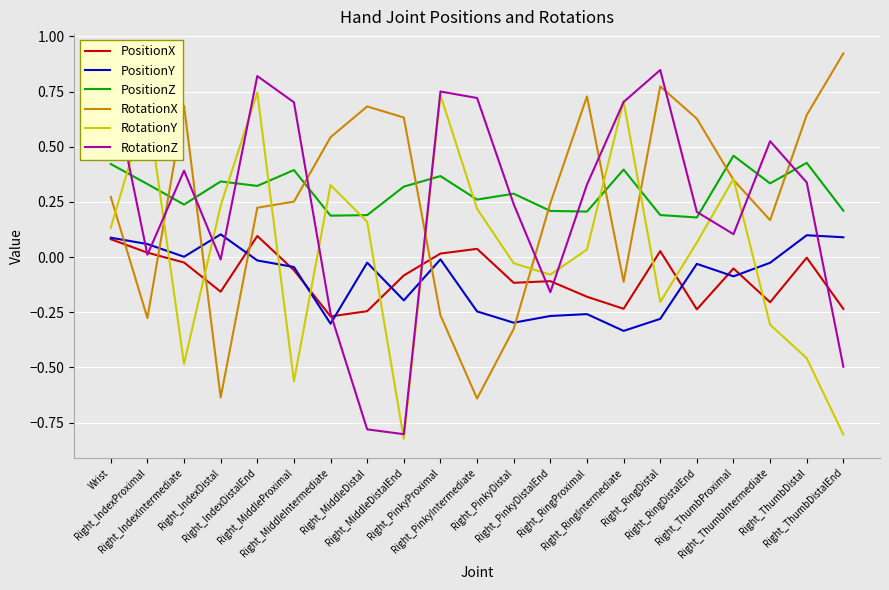

True or false: PositionZ has a value of 0.1 at Right_ThumbDistalEnd.

False